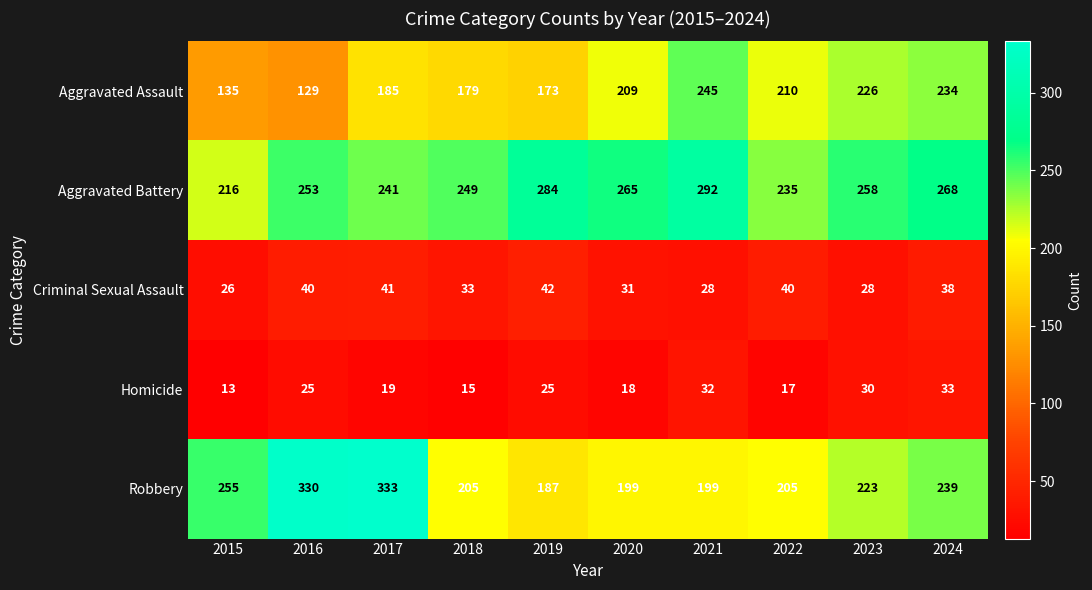

Which series changed the most between 2019 and 2023?

Aggravated Assault